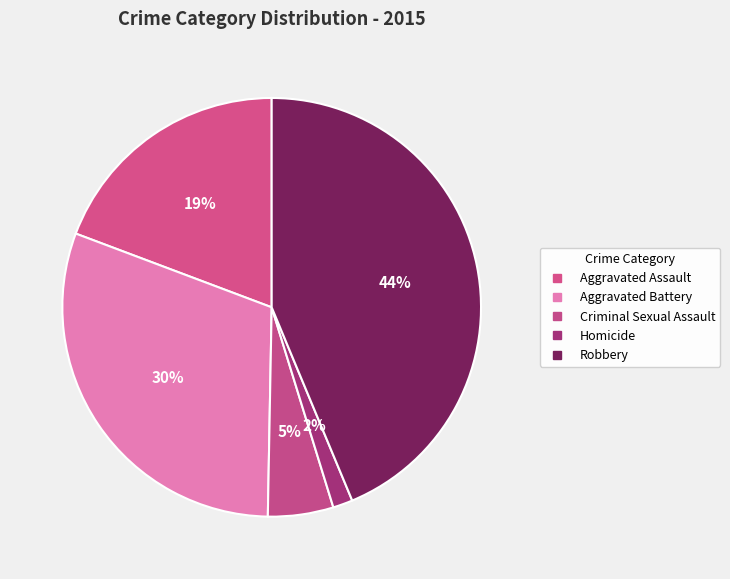

How many slices are in this pie chart?

5